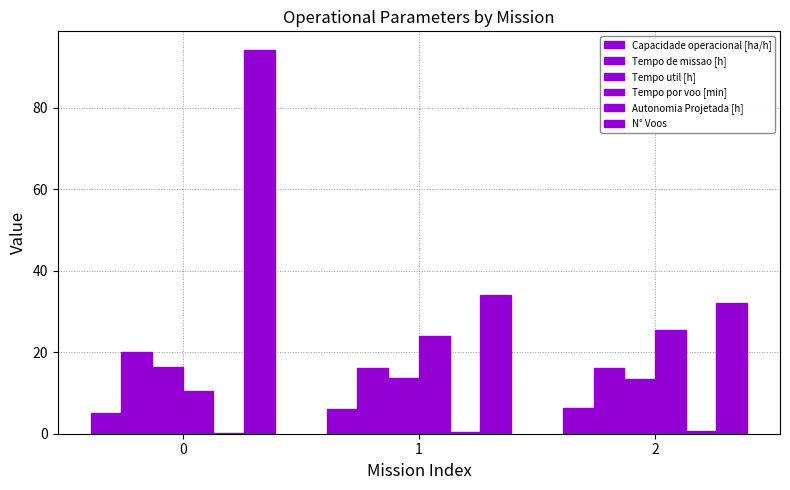

Where is Tempo util [h] nearest to the value 14?

1